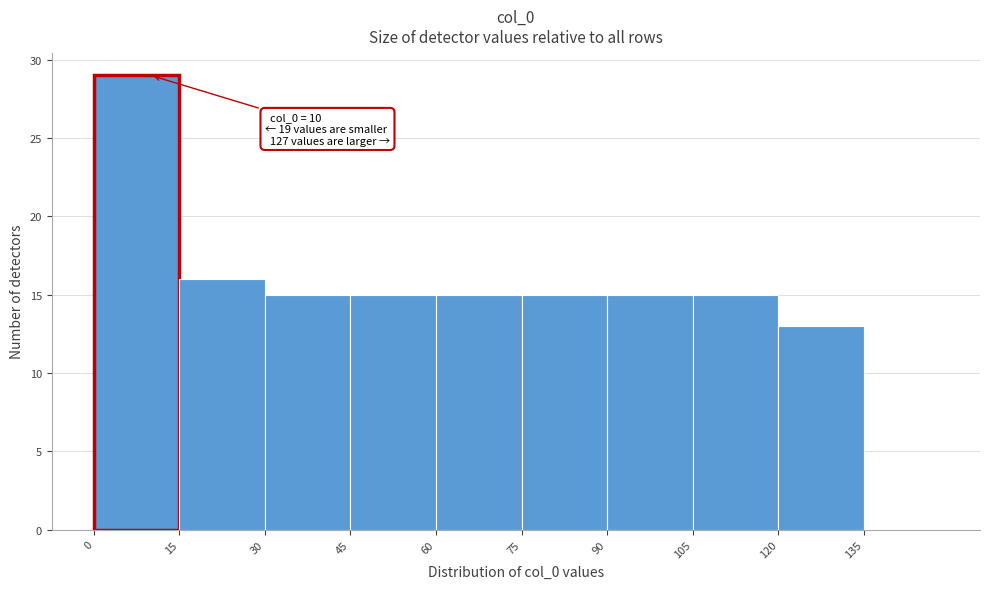

Which range on the x-axis has the tallest bar?

0 to 15